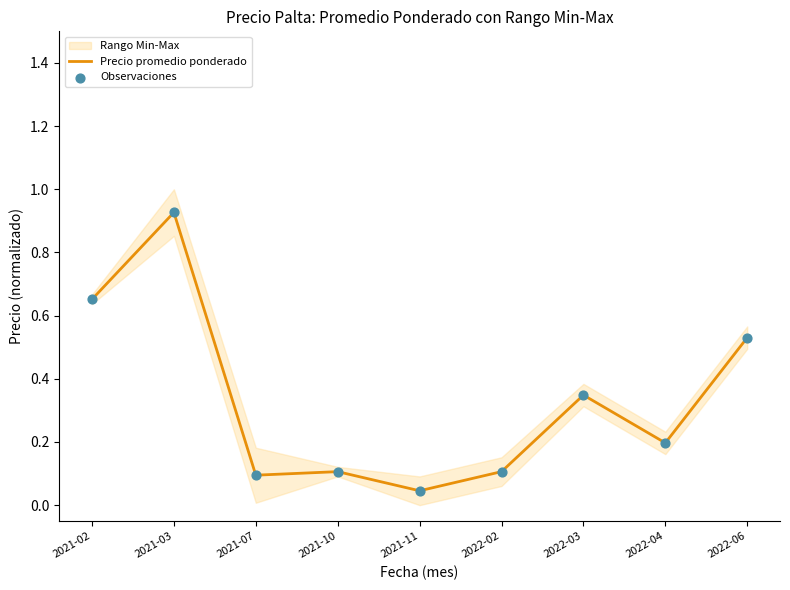

Which series has the widest spread of Y values?

Precio promedio ponderado